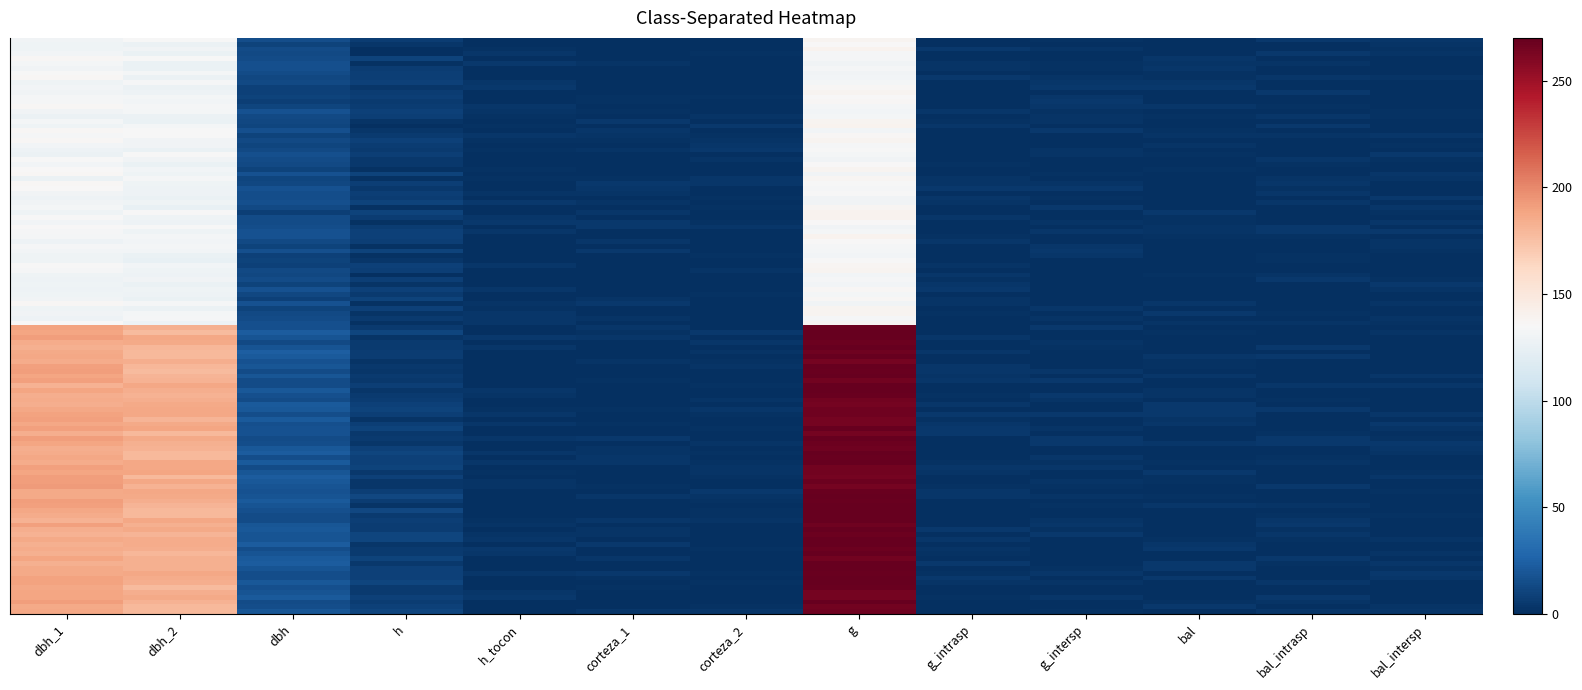

Between corteza_1 and g, which is larger?

g